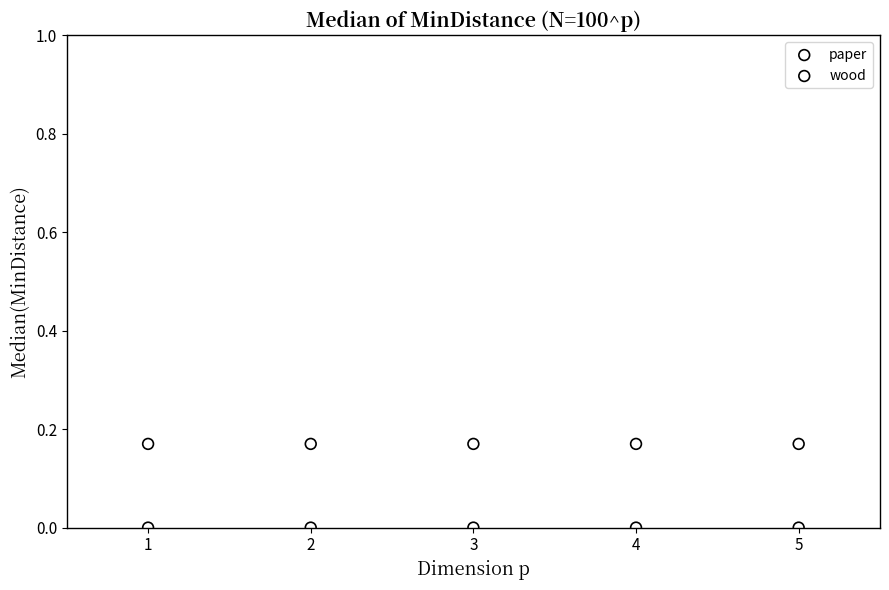

Which series contains the lowest Y value?

wood